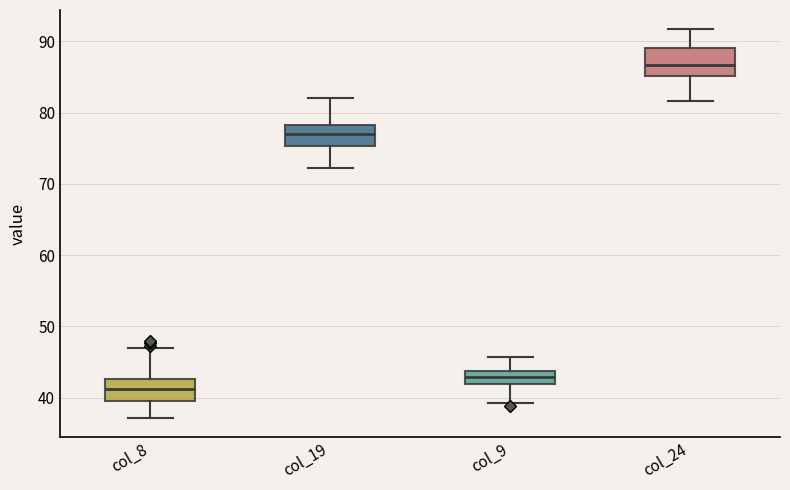

Reading left to right, transcribe this box plot: for each box, give where its median line is, the range the box spans, and where its two whiskers end, as read against the y-axis. The values are not printed on the chart, so give them approximately, as read against the axis.

col_8: median 41, box 39 to 43, whiskers 37 to 47
col_19: median 77, box 75 to 78, whiskers 72 to 82
col_9: median 43, box 42 to 44, whiskers 39 to 46
col_24: median 87, box 85 to 89, whiskers 82 to 92